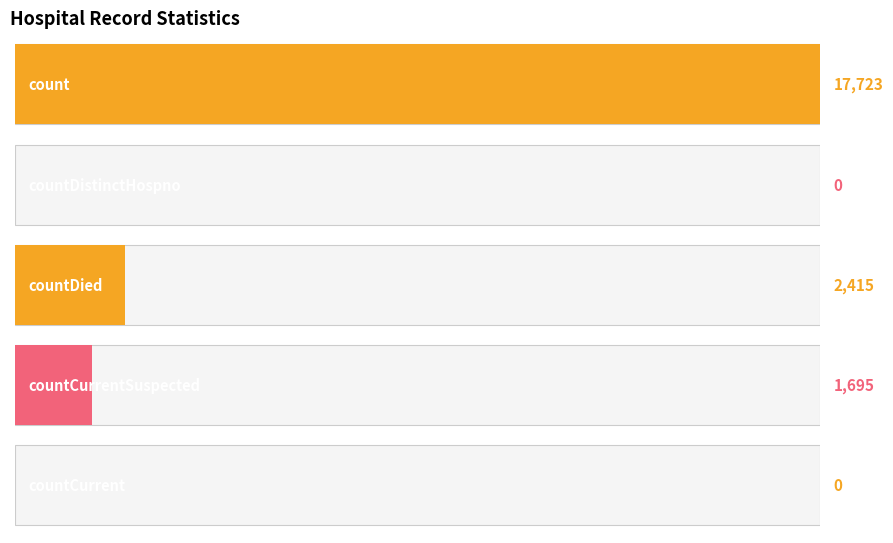

What is the value of the 3rd bar from the left?

2415